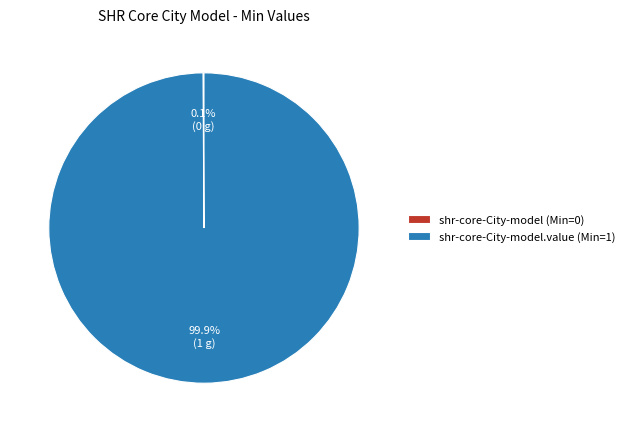

What is the largest slice in the pie chart?

shr-core-City-model.value (Min=1)